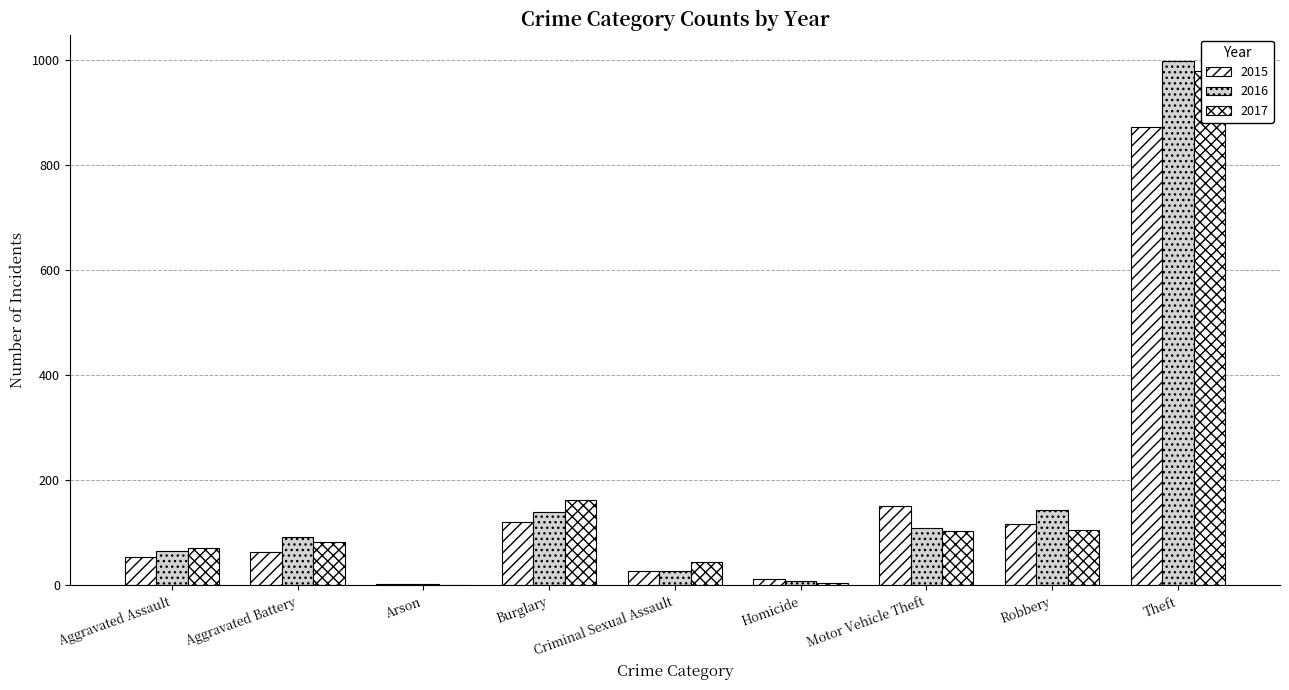

What is the smallest value displayed?

1